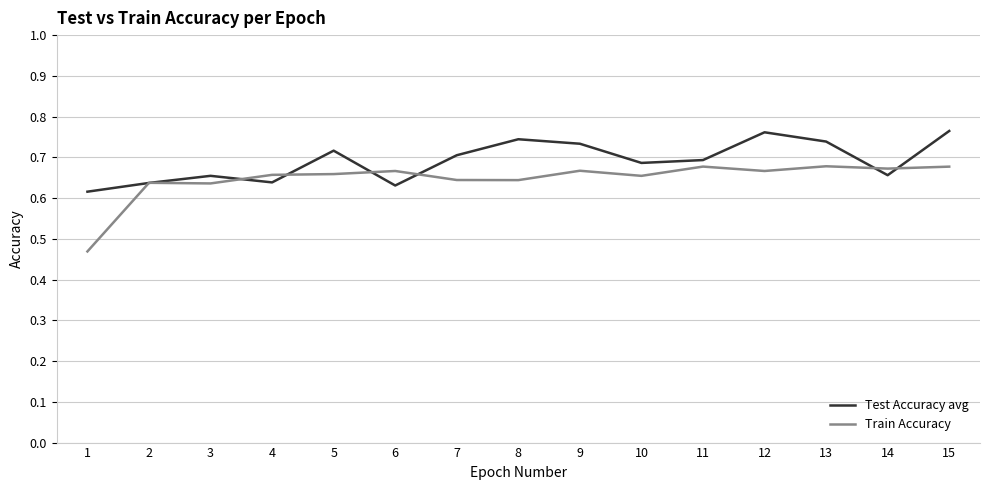

How many lines are shown in the chart?

2